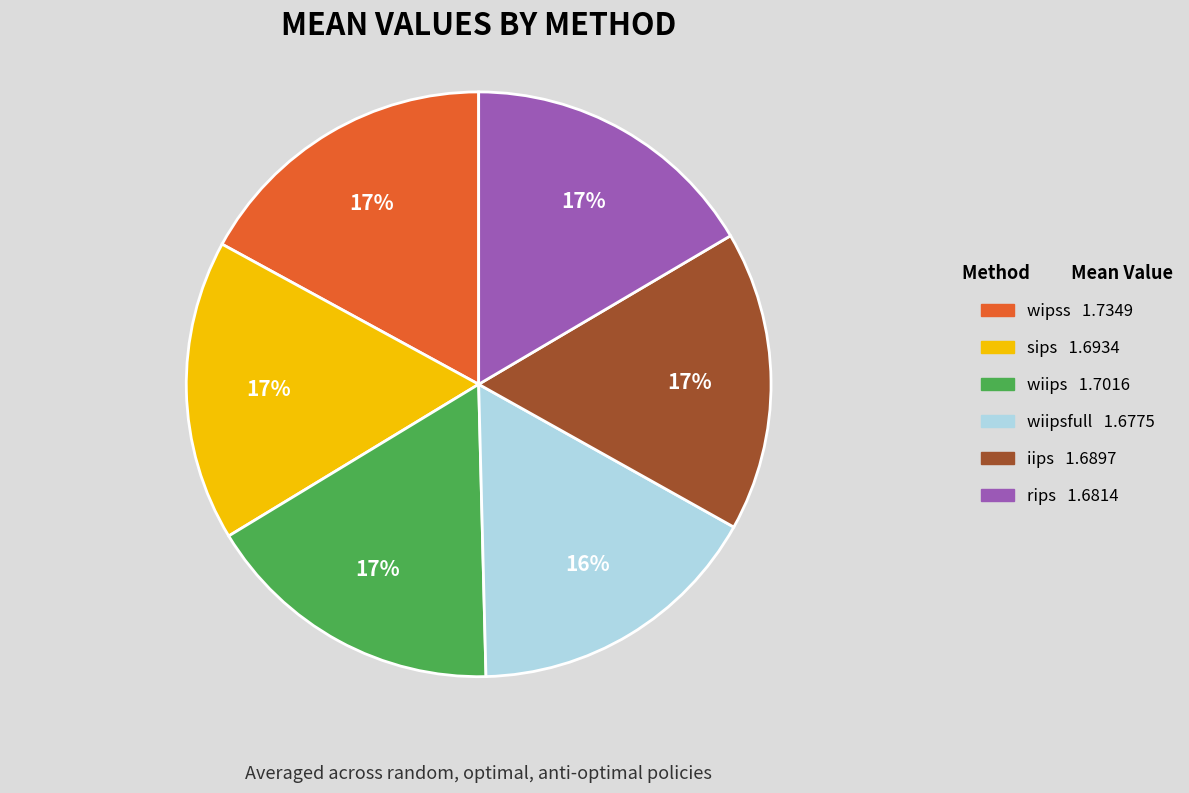

Is there a majority slice in this chart?

No